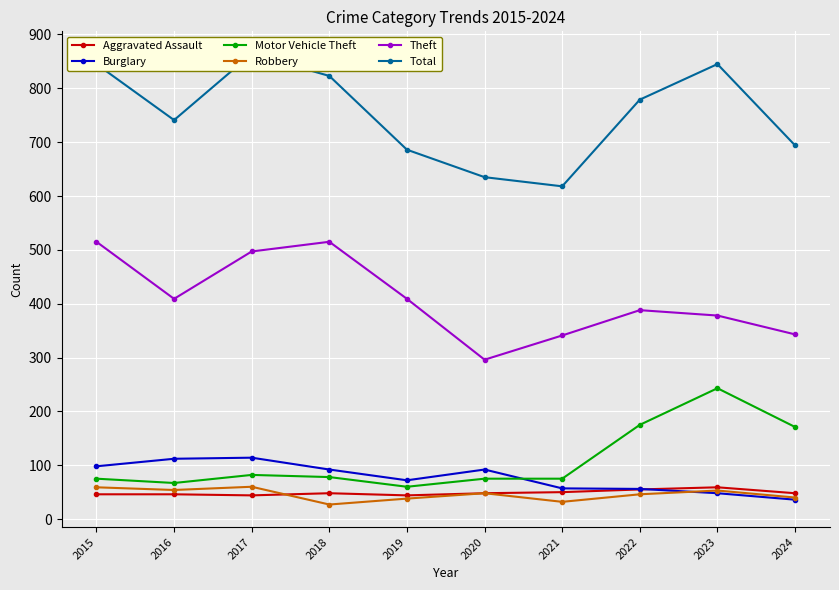

What is the difference between the maximum and minimum values in the Total series?

246